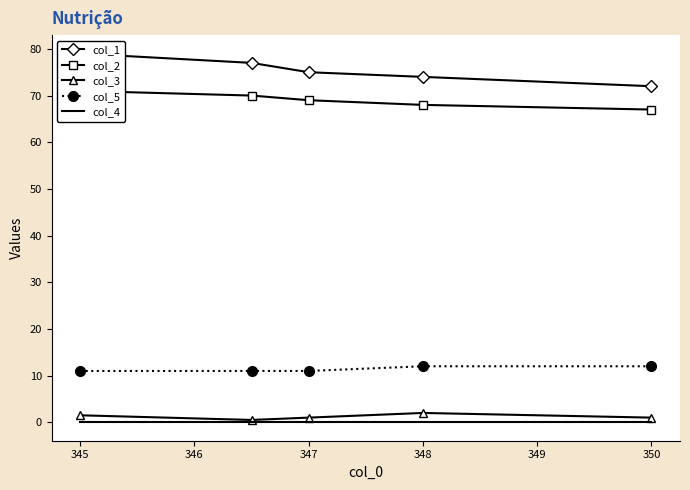

True or false: col_5 has a value of 12.0 at 348.

True